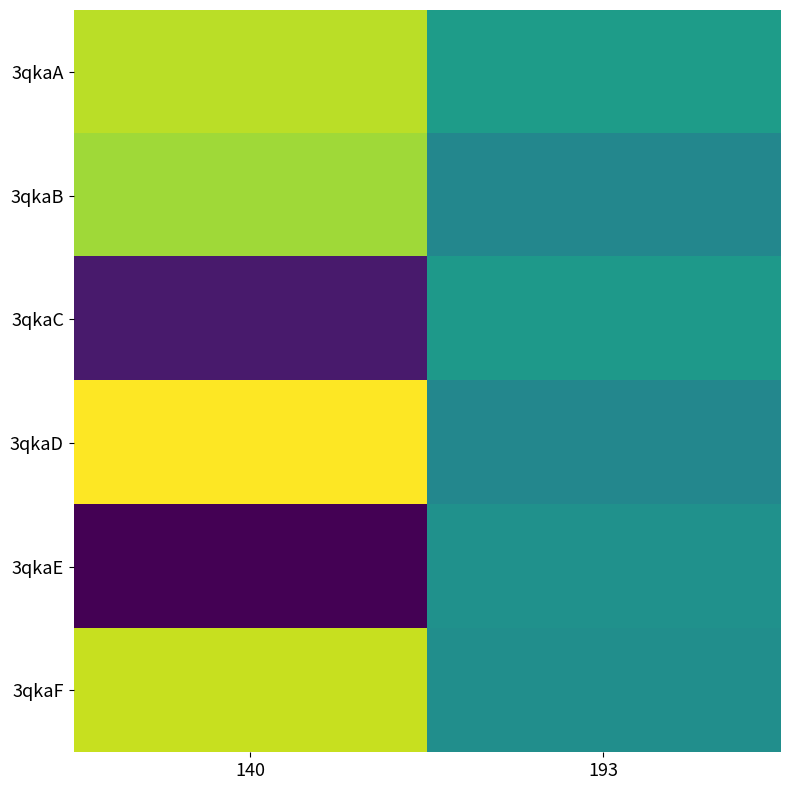

Reading left to right, extract all data points from this chart.

3qkaA: 140=118.3	193=109.4
3qkaB: 140=117.2	193=107.1
3qkaC: 140=97.0	193=109.1
3qkaD: 140=120.9	193=107.1
3qkaE: 140=95.1	193=108.2
3qkaF: 140=118.7	193=107.9